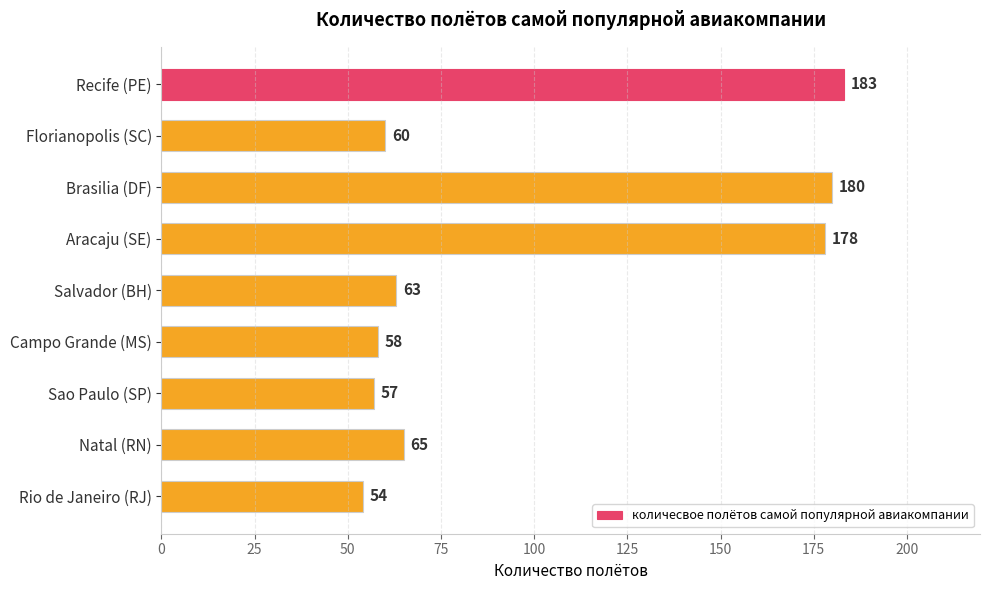

Rank the categories by value from highest to lowest.

Recife (PE), Brasilia (DF), Aracaju (SE), Natal (RN), Salvador (BH), Florianopolis (SC), Campo Grande (MS), Sao Paulo (SP), Rio de Janeiro (RJ)